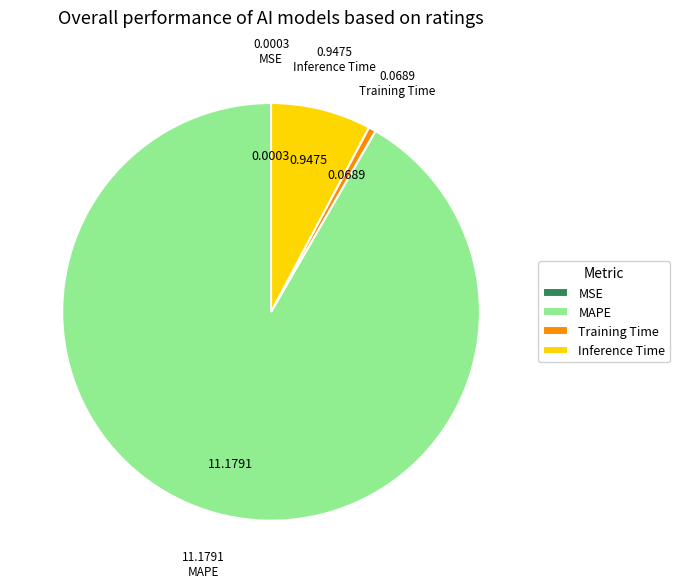

Which category accounts for the majority?

MAPE